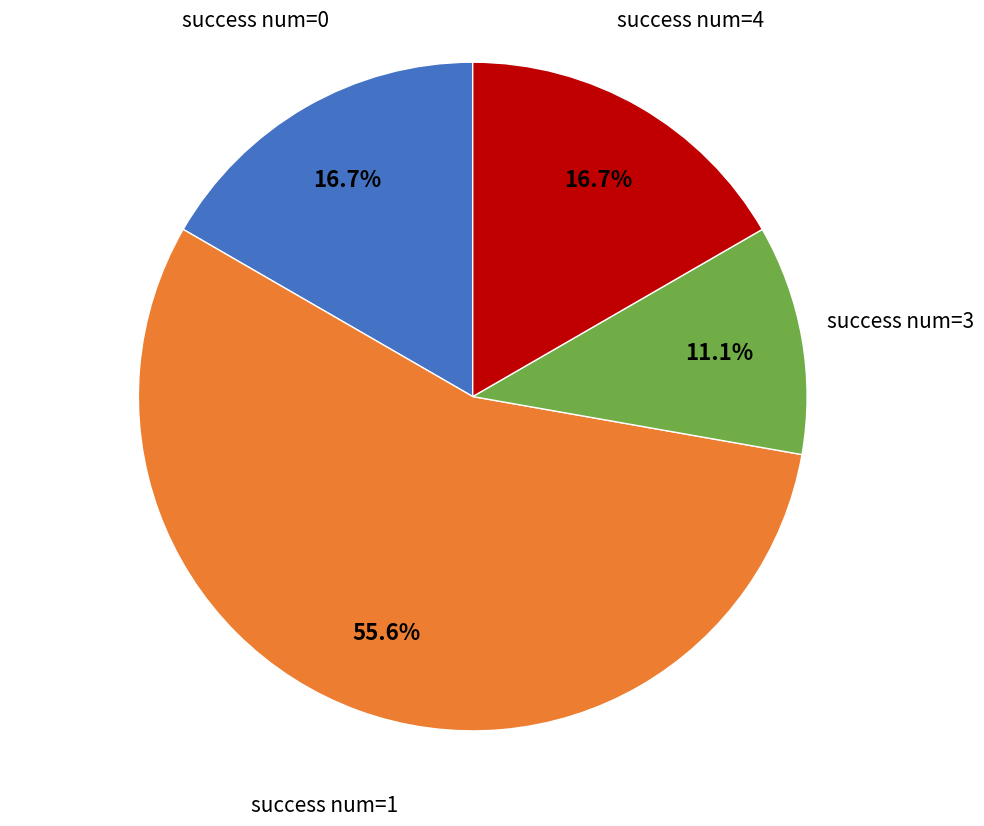

How many slices are in this pie chart?

4